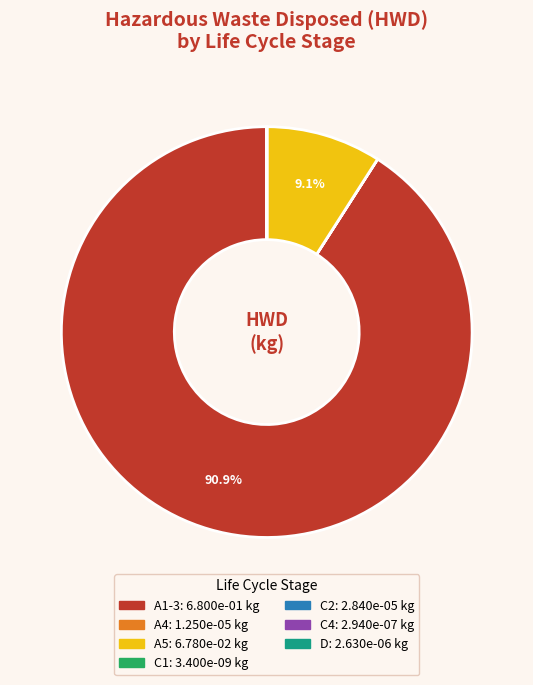

Which slice is the largest?

A1-3